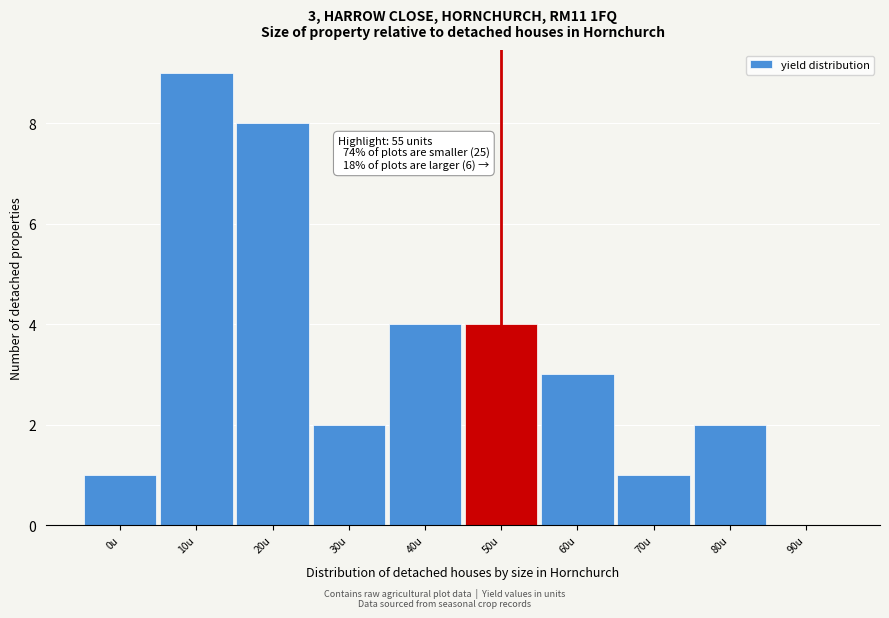

Reading left to right, list all the values displayed in this chart.

0u=1	10u=9	20u=8	30u=2	40u=4	50u=4	60u=3	70u=1	80u=2	90u=0